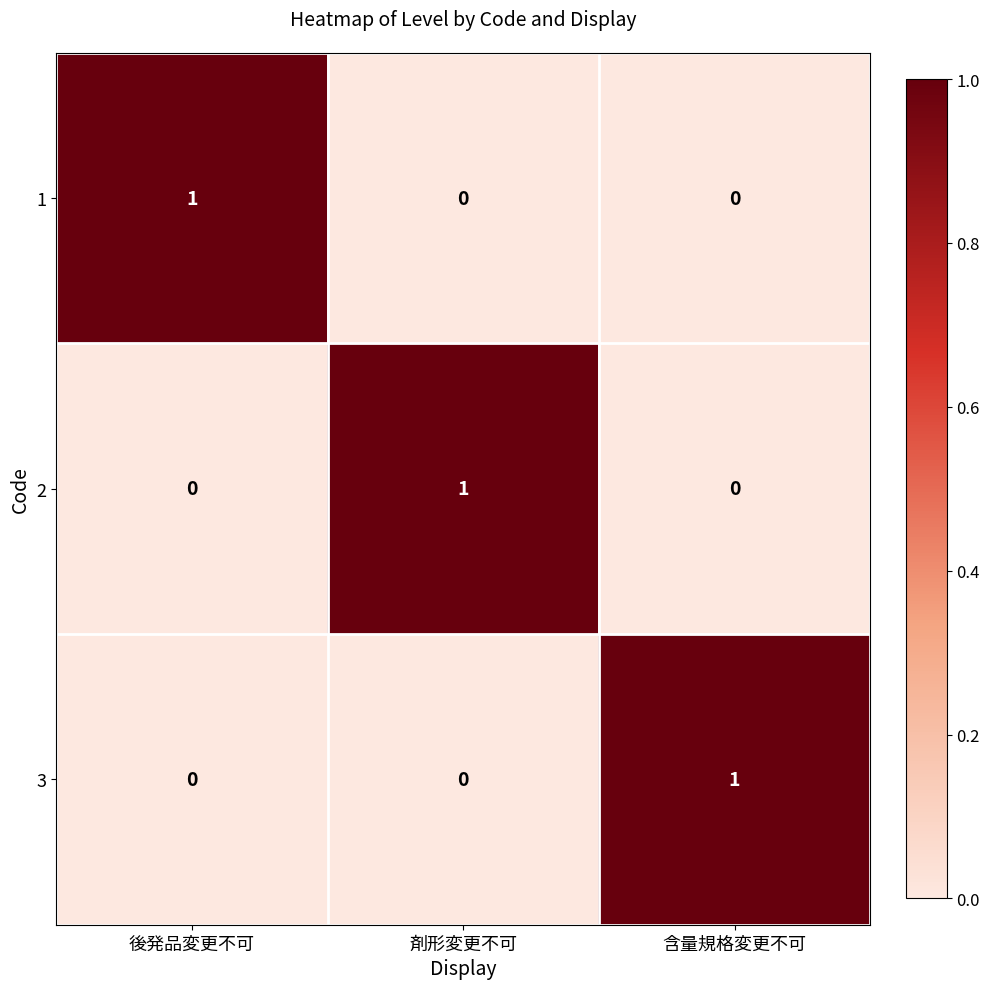

True or false: 3 has a value of 2 at 含量規格変更不可.

False